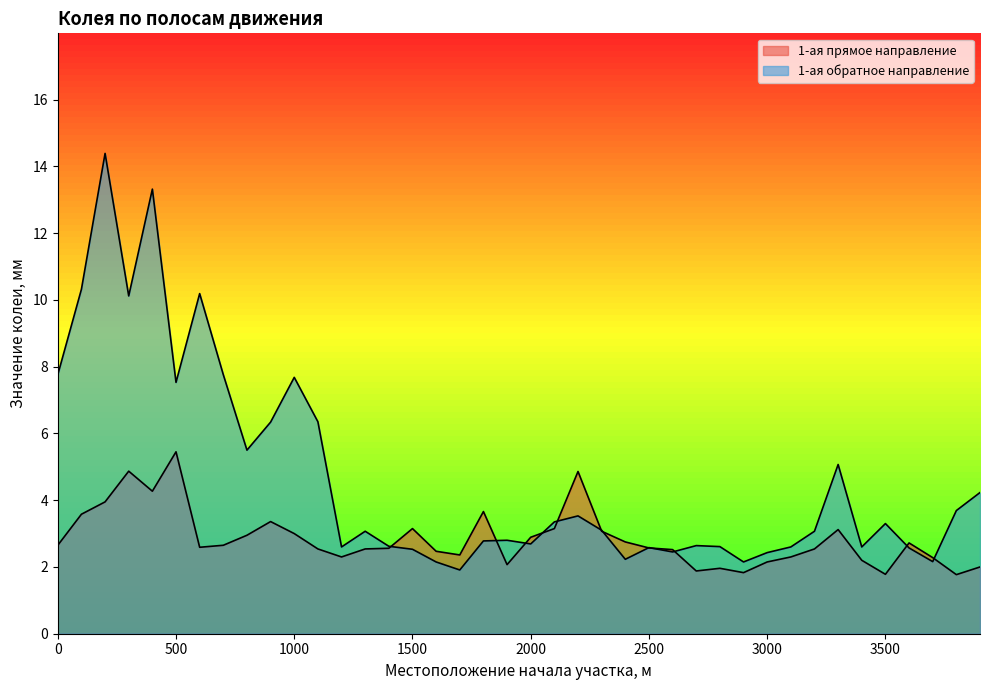

What are all the series names shown in the legend?

1-ая прямое направление, 1-ая обратное направление